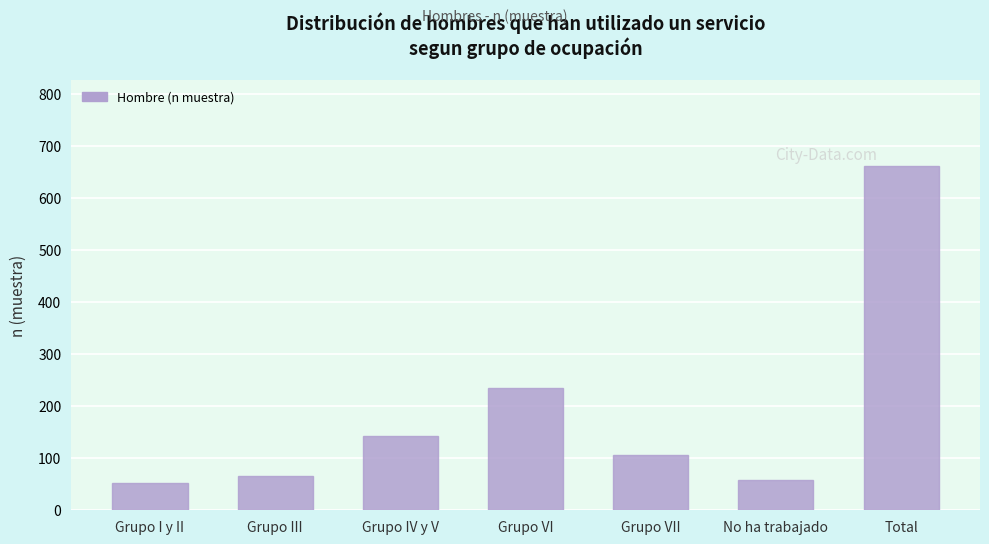

Reading left to right, extract all data points from this chart.

52	66	143	236	106	59	662